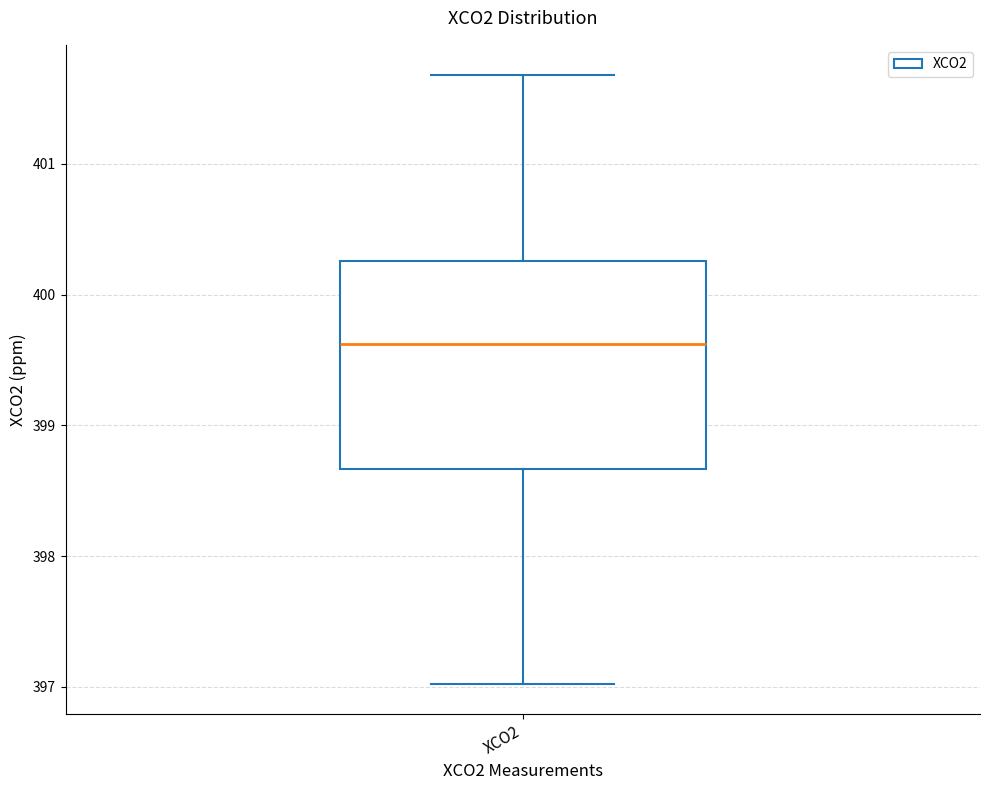

Where does the lower whisker of the box for XCO2 end on the y-axis? The values are not printed on the chart, so give them approximately, as read against the axis.

397.0